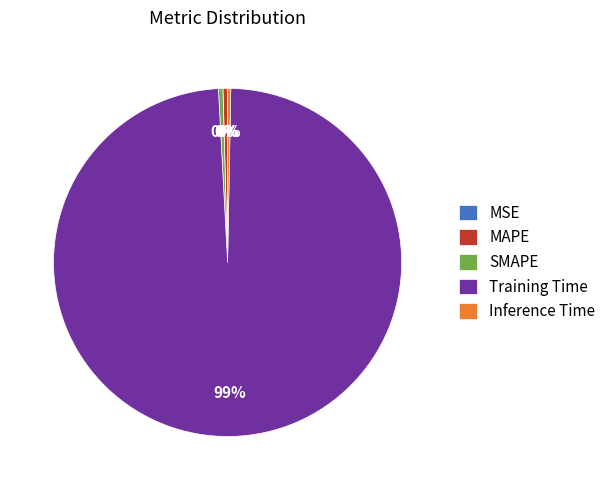

Combined, do Training Time and SMAPE account for over 50%?

Yes